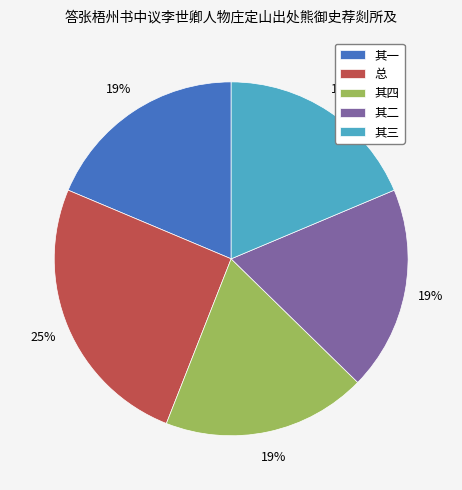

To the nearest percent, what portion does 总 represent?

25%